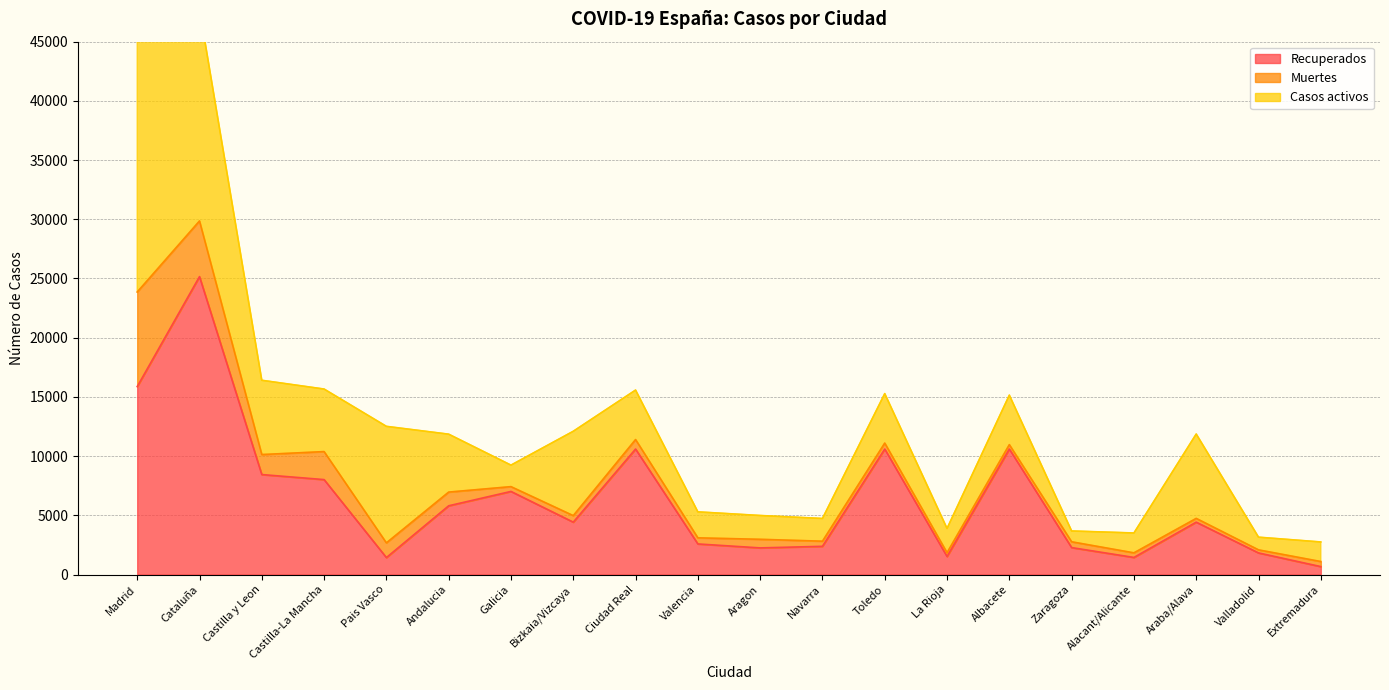

What position from the left is La Rioja?

14